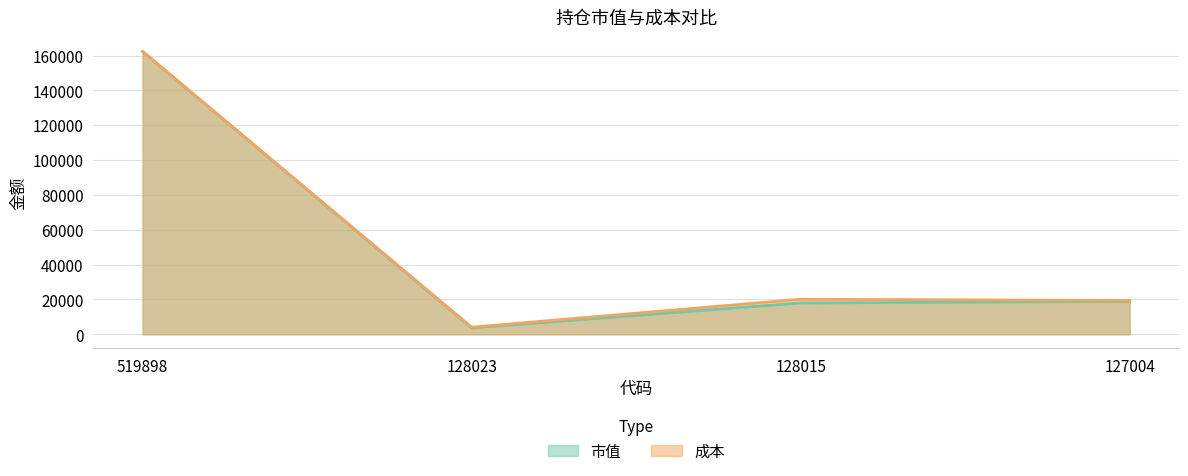

The value of 成本 at 128023 is 4100.0. True or false?

True